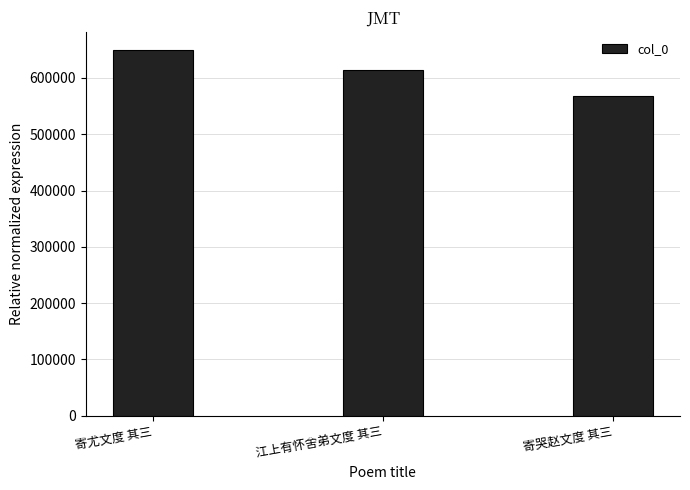

What position from the right is 寄尤文度 其三?

3